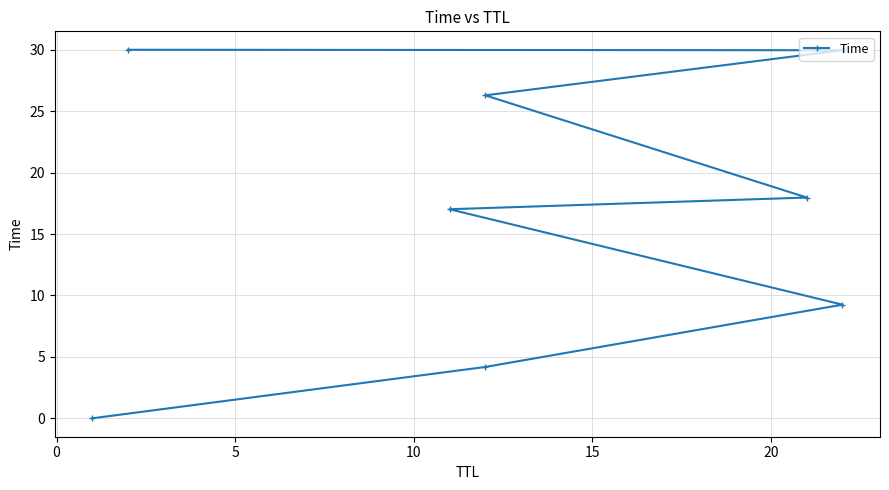

What is the difference between the maximum and minimum values?

30.0